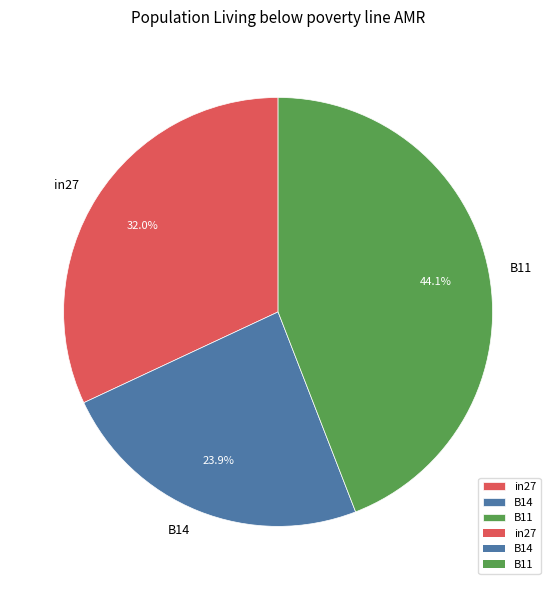

Which has a higher value, in27 or B14?

in27